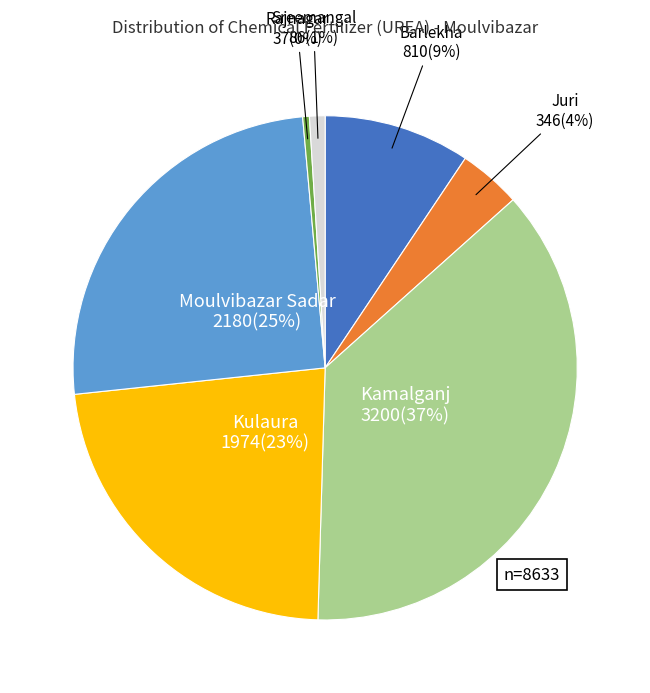

Is the sum of Rajnagar and Kulaura greater than half?

No